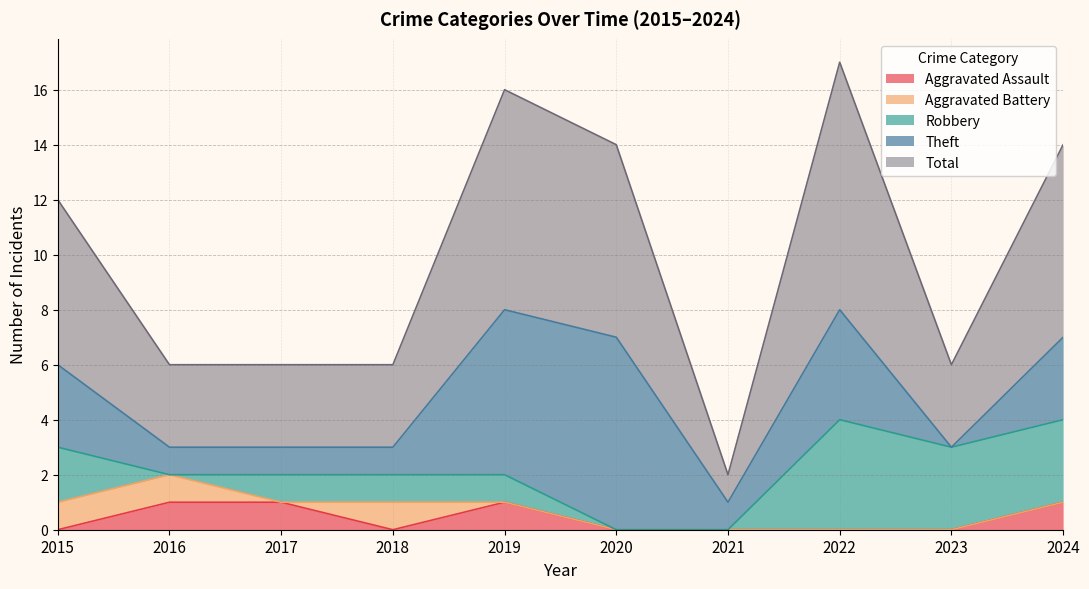

Read the Aggravated Assault value at 2024.

1